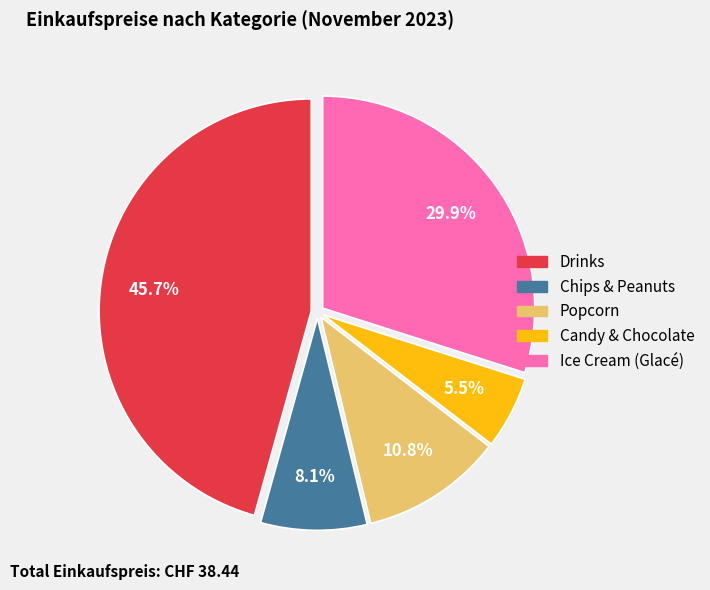

Is there any slice that represents more than half of the pie?

No